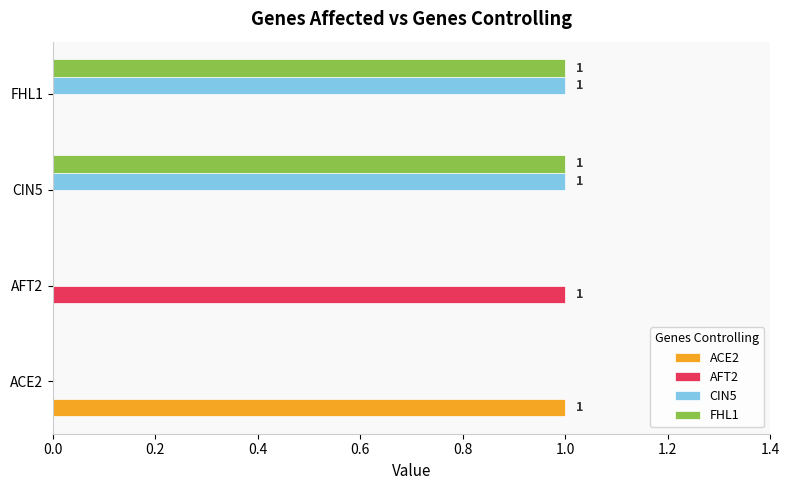

Which category has the highest value in the ACE2 series?

ACE2